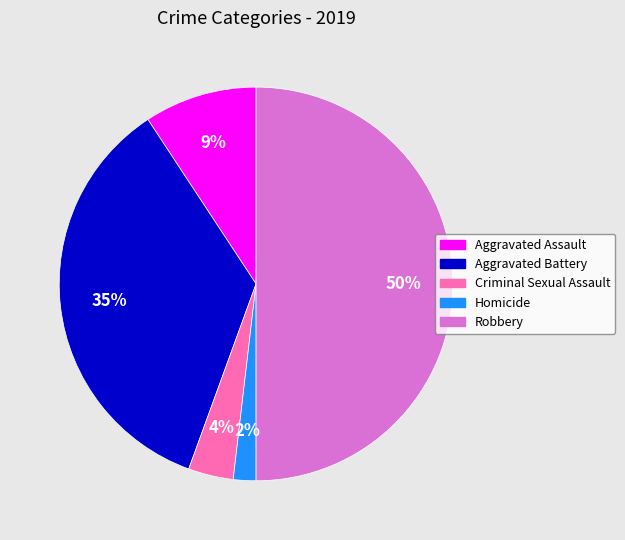

Is Criminal Sexual Assault the majority of the pie?

No